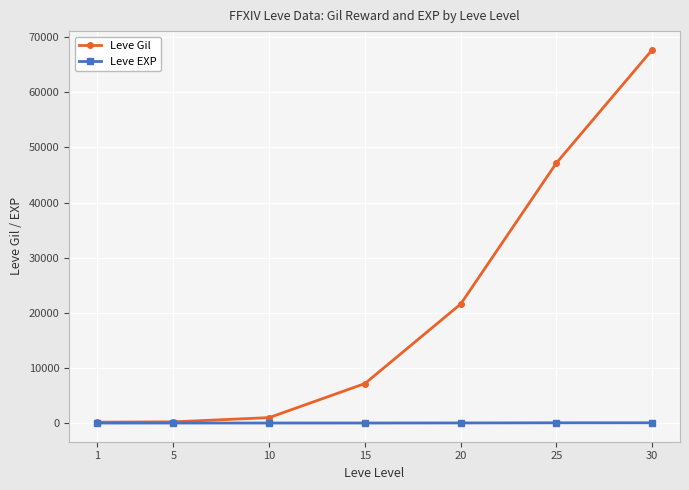

Which series has the largest total across all categories?

Leve Gil